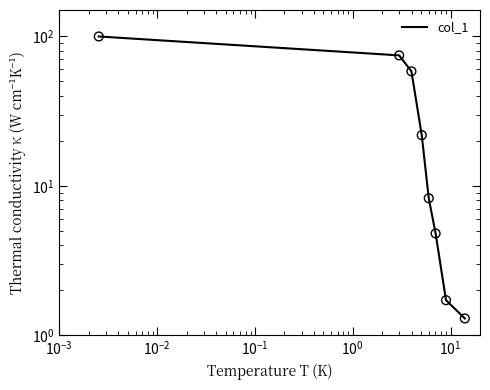

Which has a higher value, $\mathdefault{10^{-3}}$ or $\mathdefault{10^{-1}}$?

$\mathdefault{10^{-3}}$